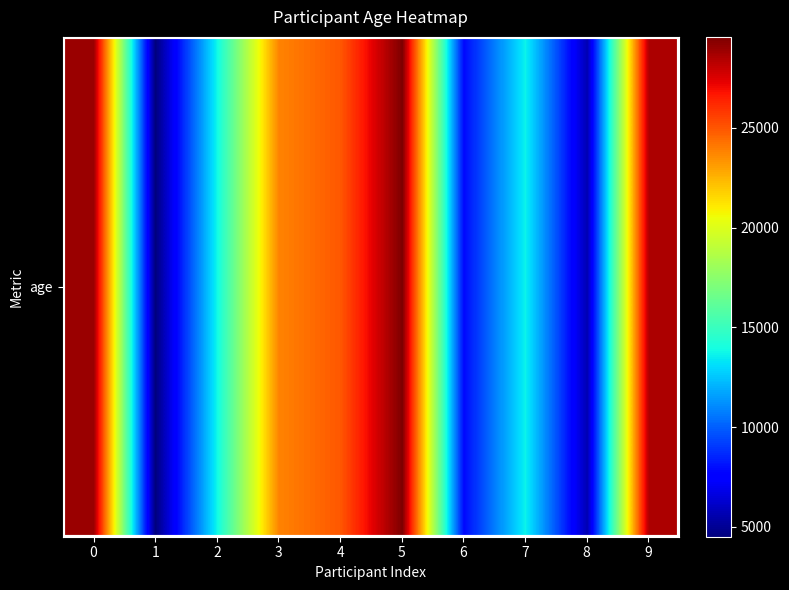

What is the minimum value shown in the chart?

4509